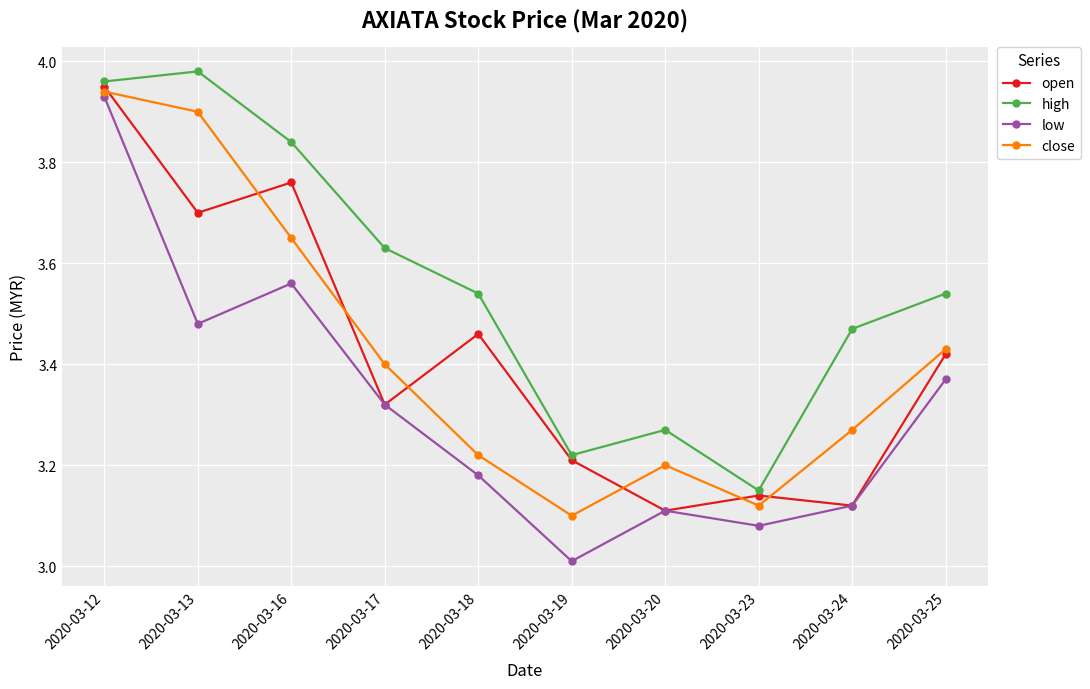

Which series has the widest spread of values?

low